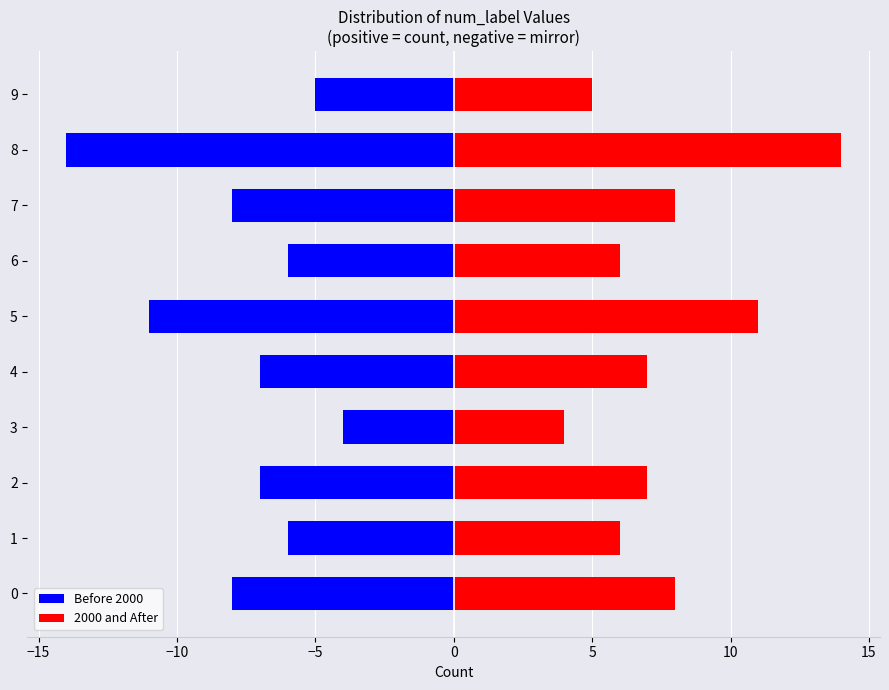

Reading right to left, extract all data points from this chart.

Before 2000: -5	-14	-8	-6	-11	-7	-4	-7	-6	-8
2000 and After: 5	14	8	6	11	7	4	7	6	8